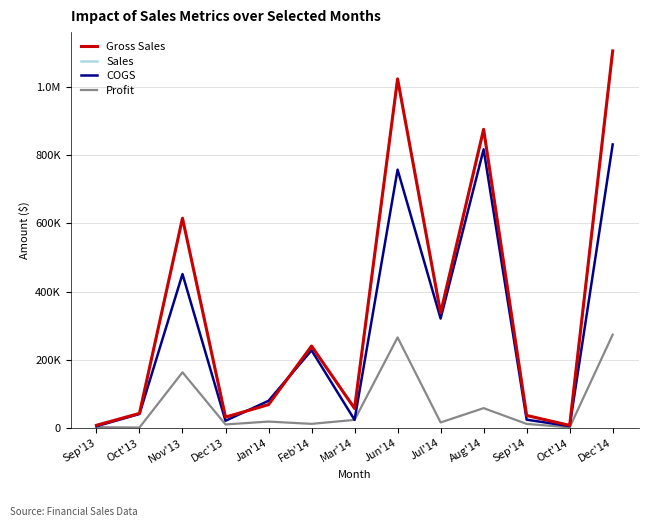

Does the chart display data point markers on the line(s)?

No